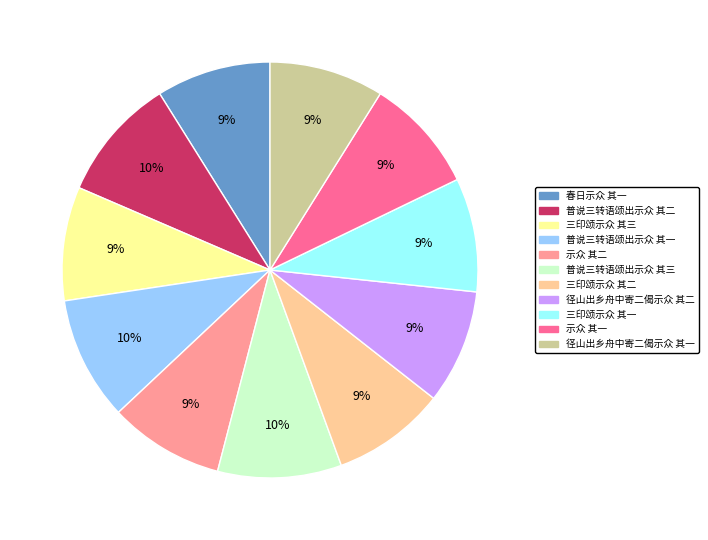

Does 径山出乡舟中寄二偈示众 其一 represent more than half of the total?

No